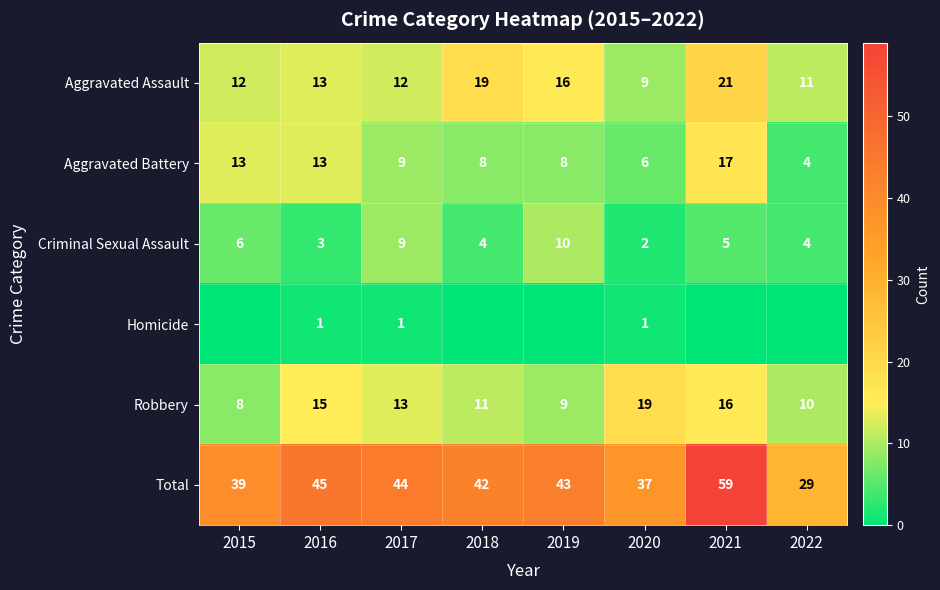

At which category is the sum across all series the highest?

2021